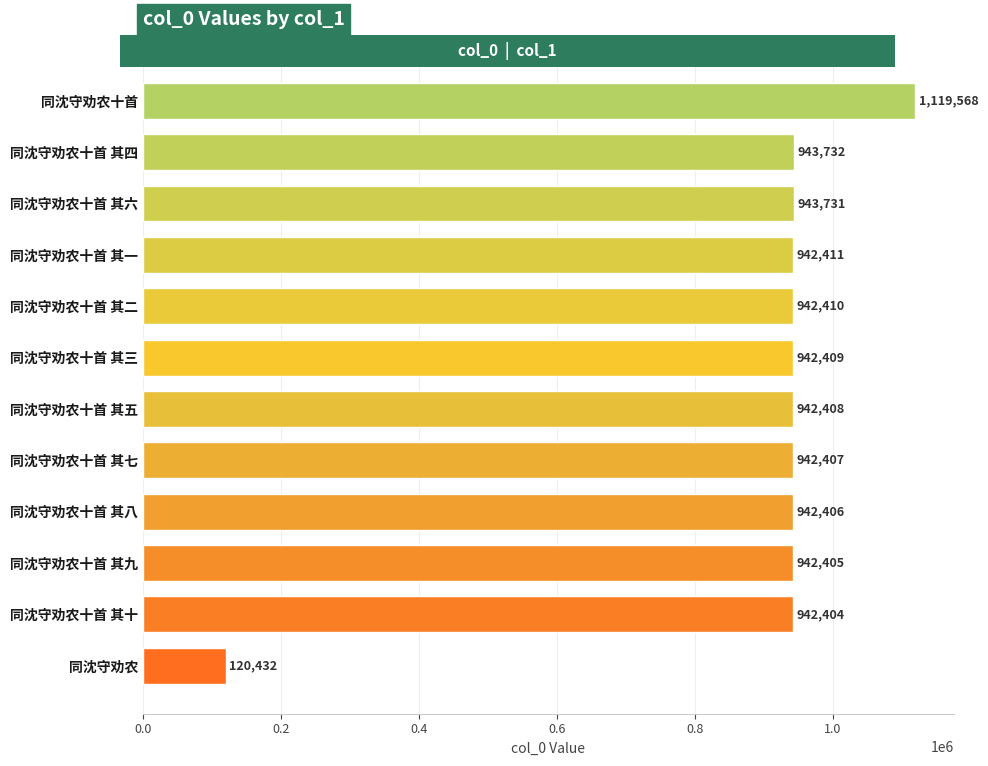

Rank the categories by value from highest to lowest.

同沈守劝农十首, 同沈守劝农十首 其四, 同沈守劝农十首 其六, 同沈守劝农十首 其一, 同沈守劝农十首 其二, 同沈守劝农十首 其三, 同沈守劝农十首 其五, 同沈守劝农十首 其七, 同沈守劝农十首 其八, 同沈守劝农十首 其九, 同沈守劝农十首 其十, 同沈守劝农